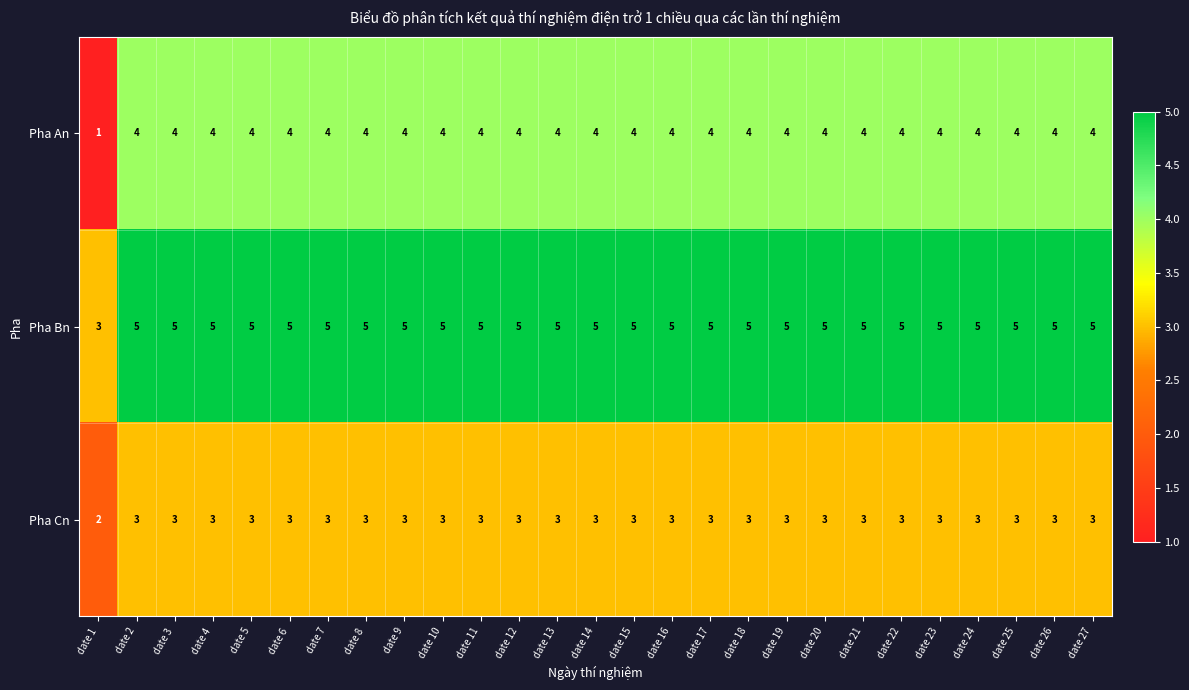

Between date 1 and date 14, which series saw the biggest shift?

Pha An